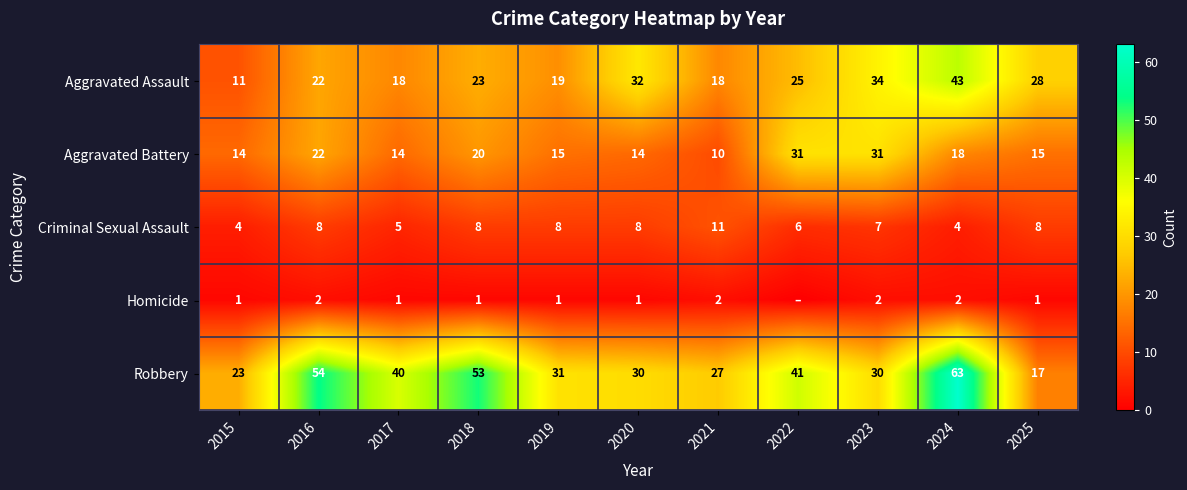

What is the highest value of the Aggravated Battery series?

31